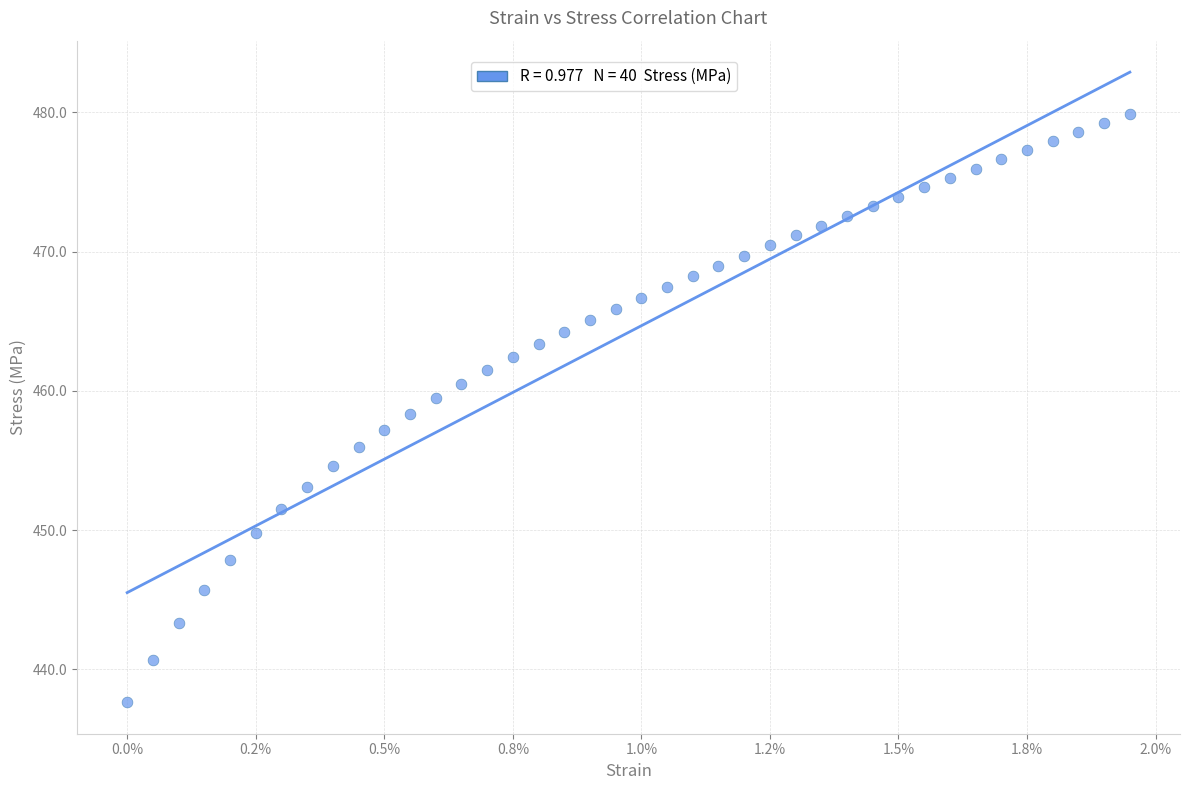

What is the range of Y values (max minus min)?

42.2